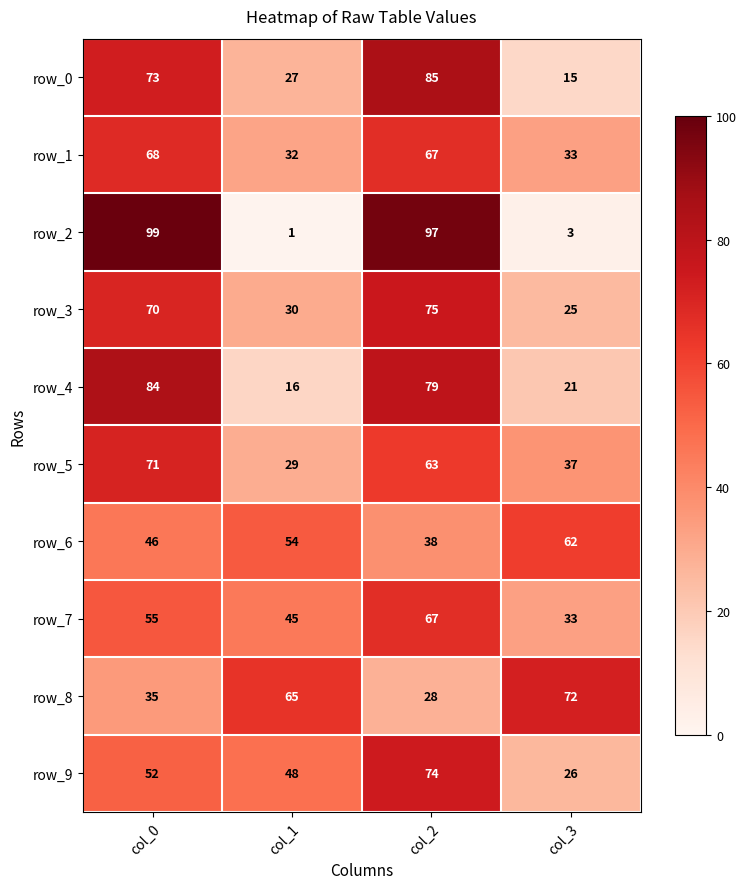

What is the lowest value of the row_1 series?

32